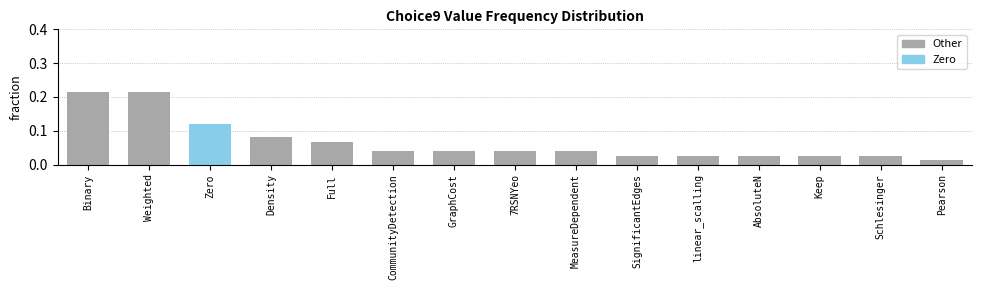

Which category has the lowest value across all series?

Pearson